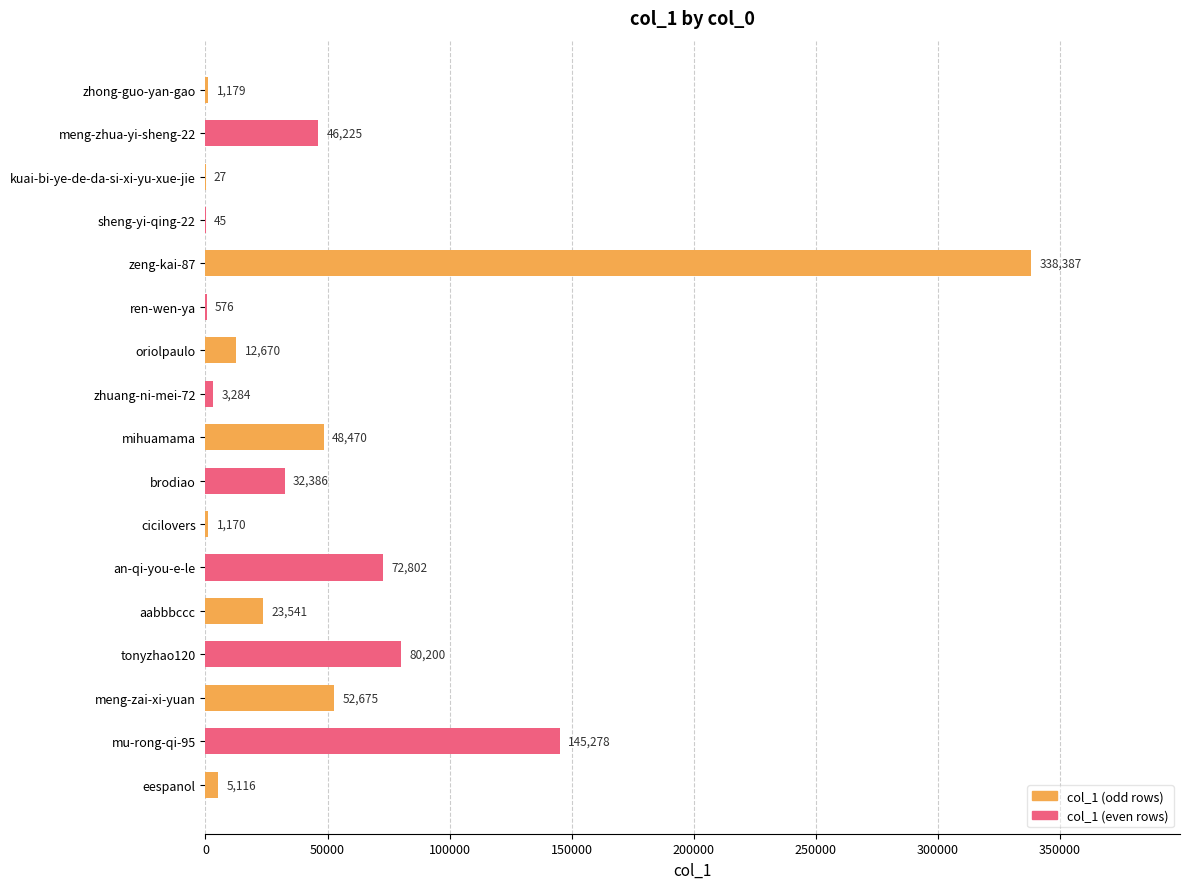

At which label is the value closest to 169207?

mu-rong-qi-95